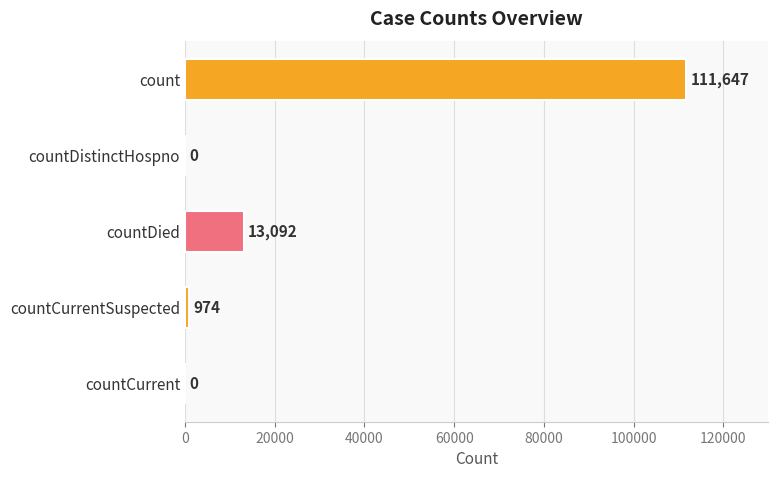

The chart shows a value of 111647 at count. True or false?

True